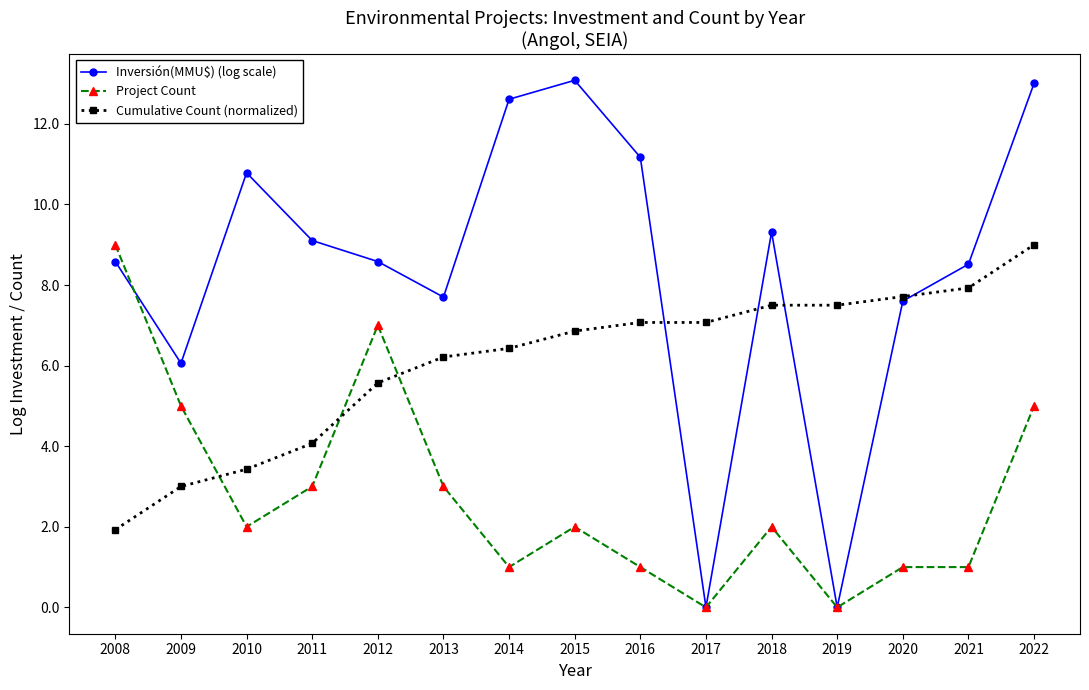

Which series ends up on top after the final intersection of Cumulative Count (normalized) and Project Count?

Cumulative Count (normalized)